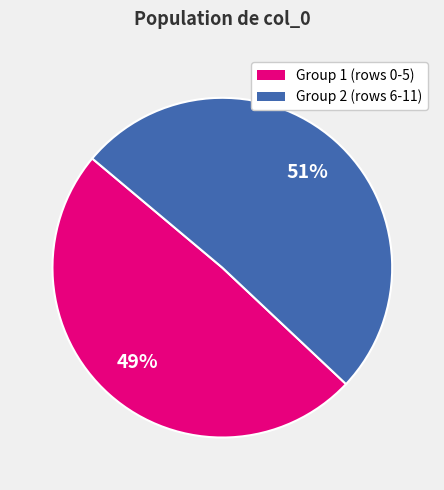

Is there a majority slice in this chart?

Yes